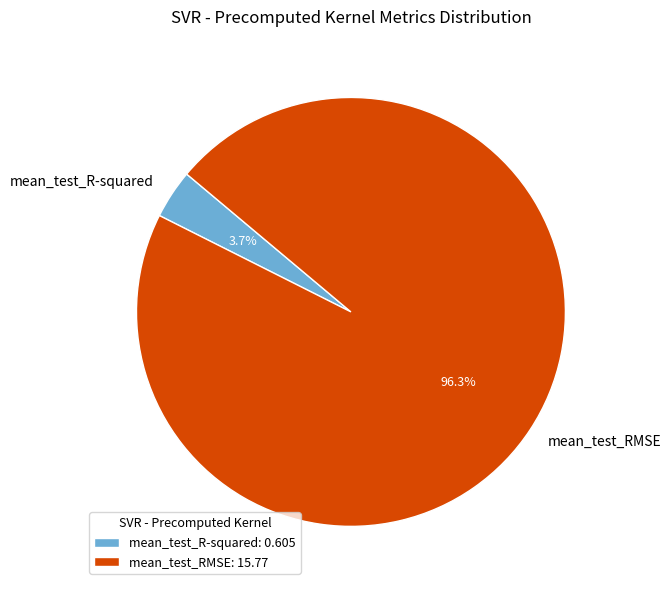

To the nearest percent, what portion does mean_test_RMSE represent?

96%